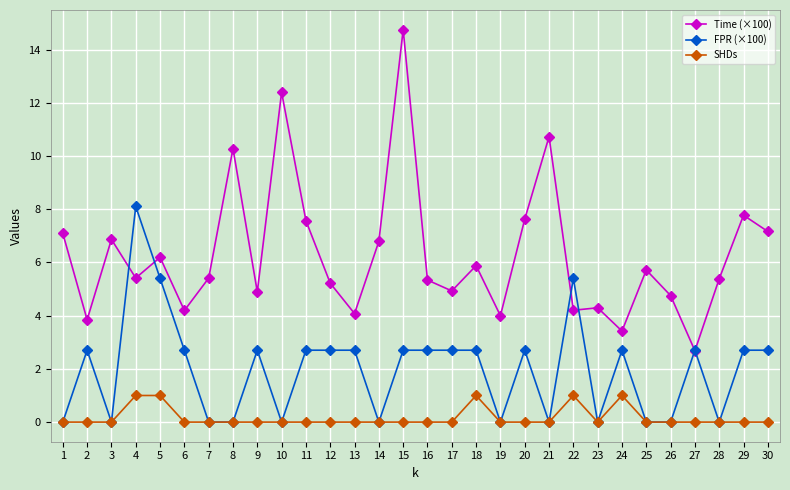

What is the sum of the Time (×100) values at 13 and 3?

10.9